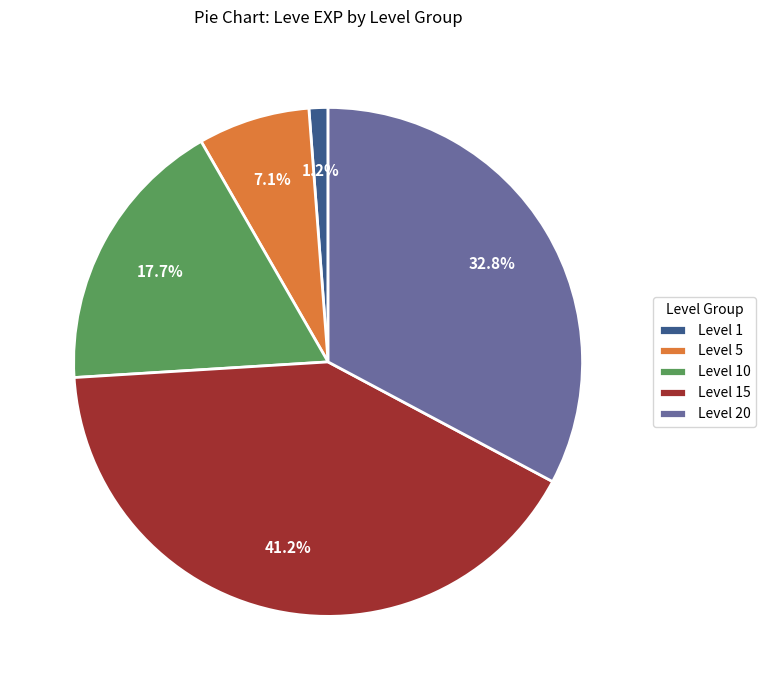

Approximately how many times larger is the value at Level 15 compared to Level 20?

1.3